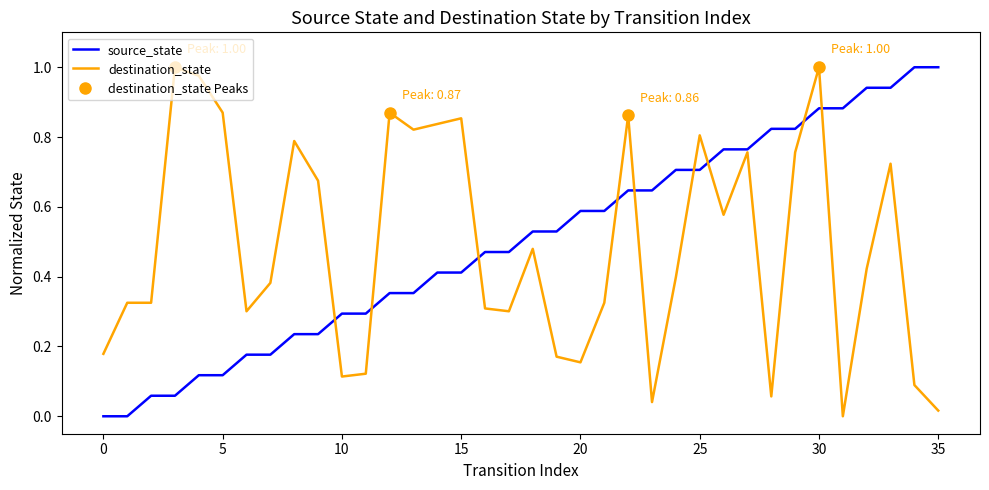

What is the maximum value shown in the chart?

1.0